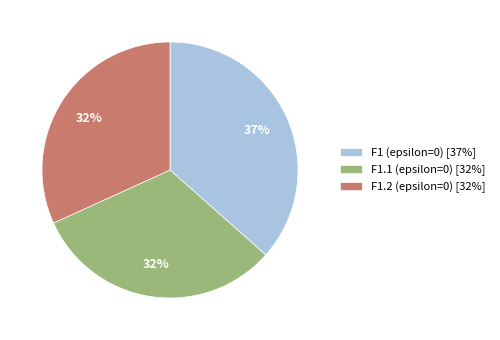

Combined, do F1.1 (epsilon=0) [32%] and F1 (epsilon=0) [37%] account for over 50%?

Yes